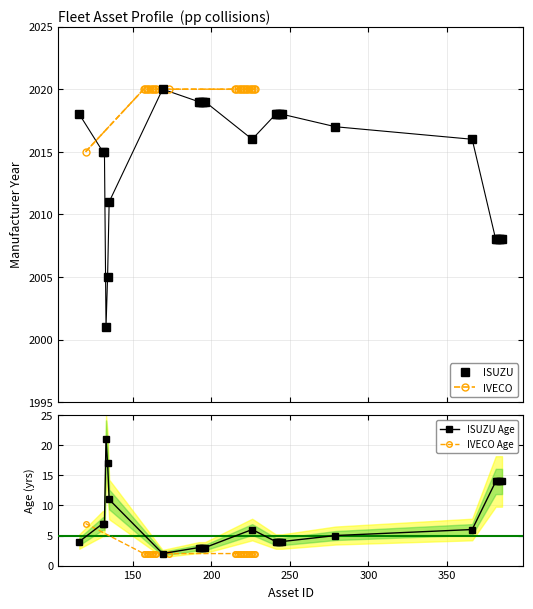

How many values in the ISUZU Age series are below 5?

12